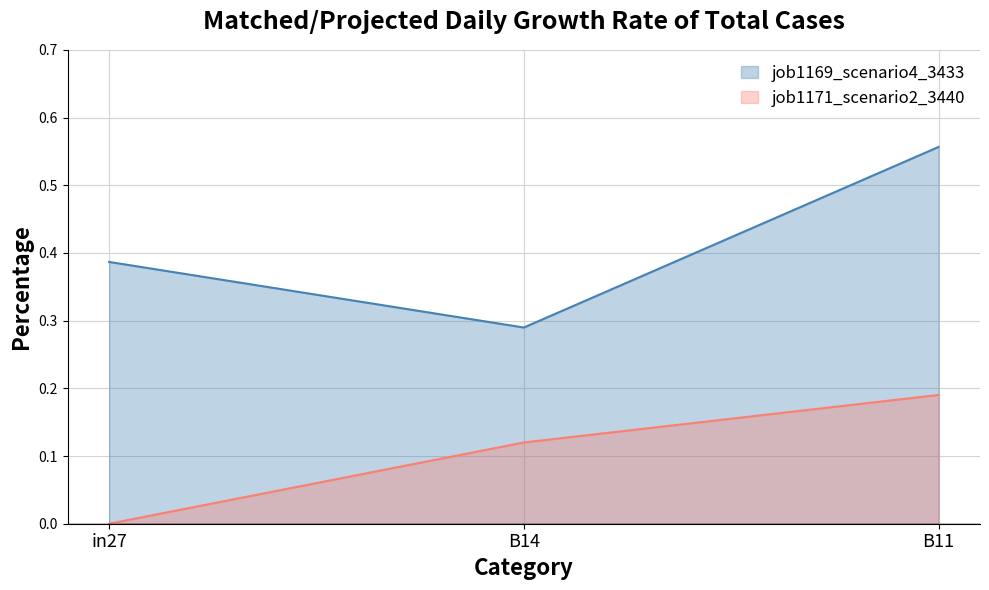

List the series in order of their peak value, lowest first.

job1171_scenario2_3440, job1169_scenario4_3433